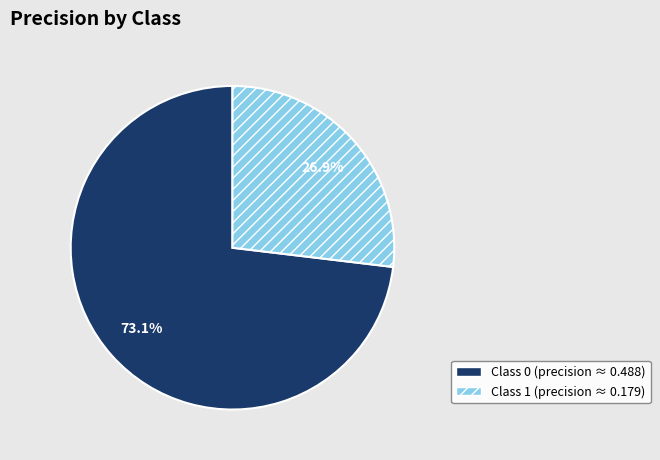

Count the number of slices in the pie.

2